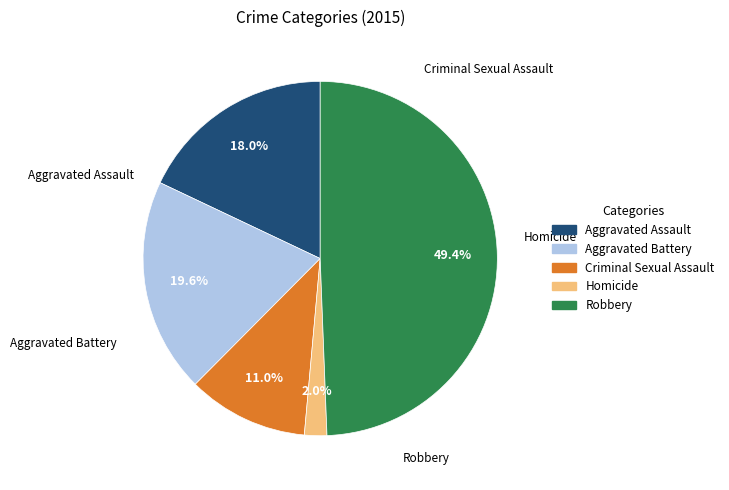

Approximately how many times larger is the value at Aggravated Assault compared to Aggravated Battery?

0.9